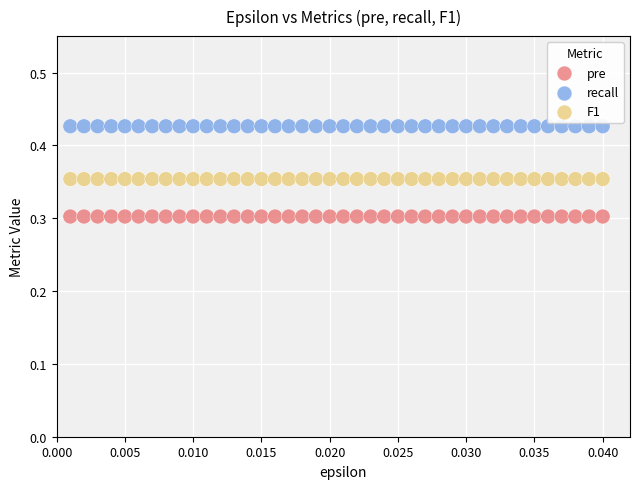

What are all the series names shown in the legend?

pre, recall, F1